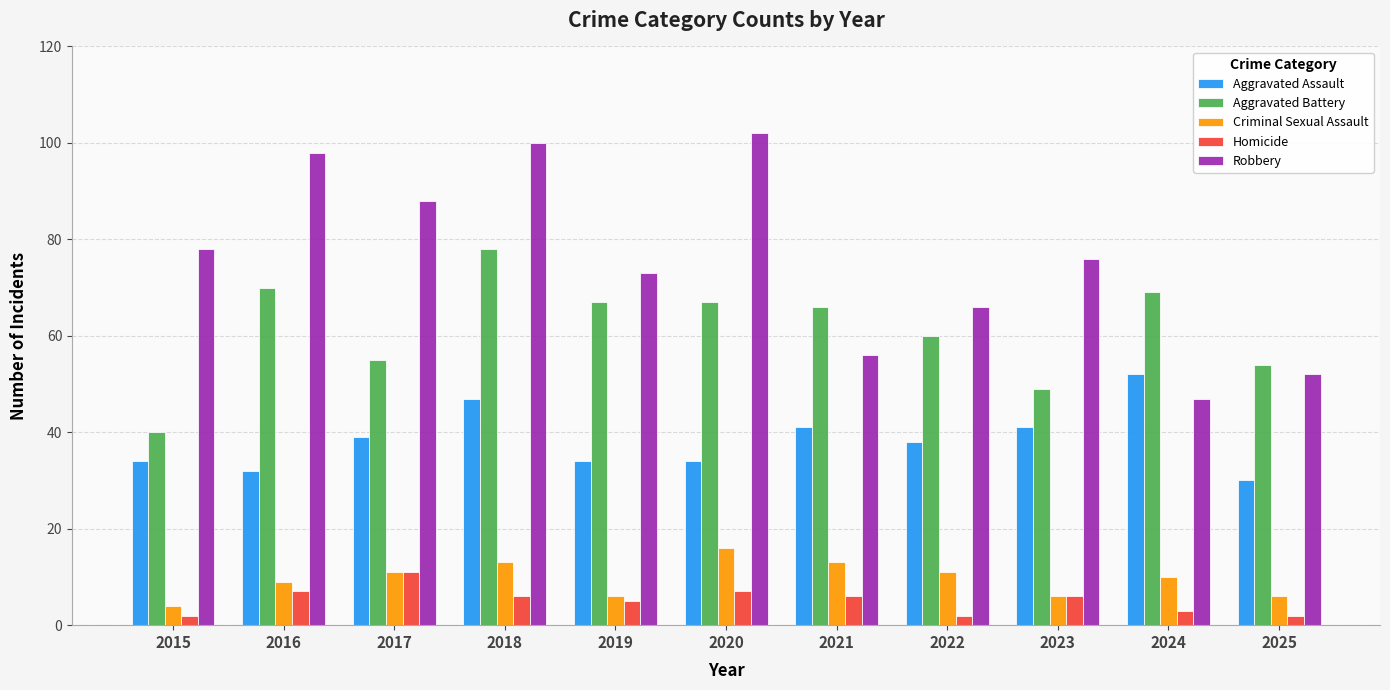

The value of Robbery at 2024 is 47. True or false?

True